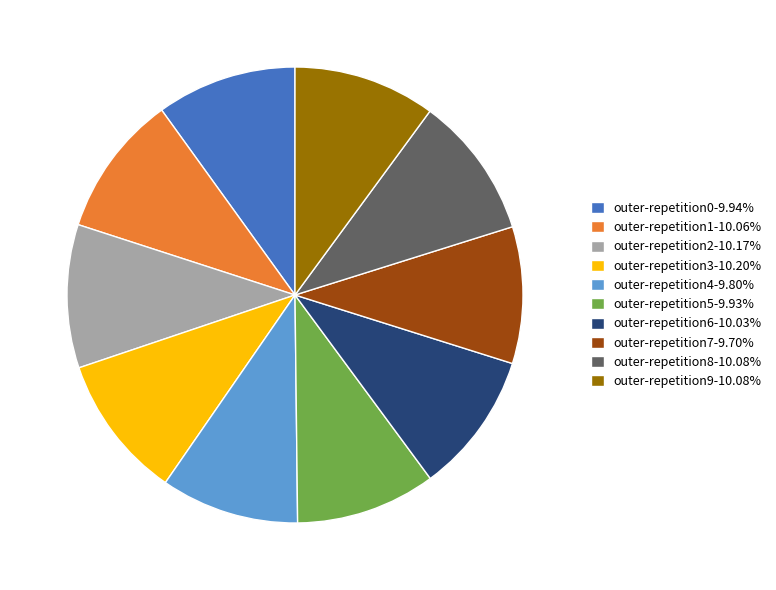

How many segments does this pie chart have?

10